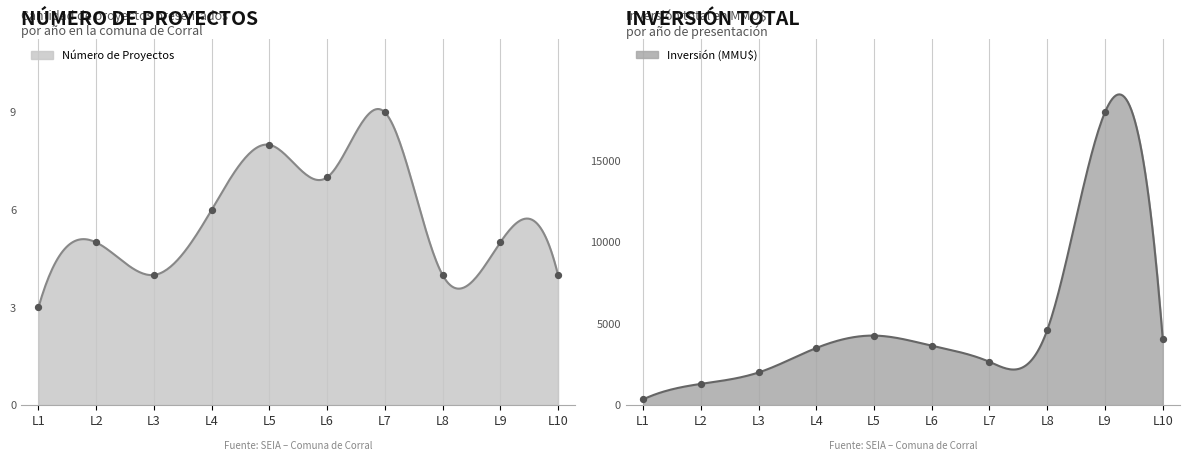

What is the maximum value for Número de Proyectos?

9.1